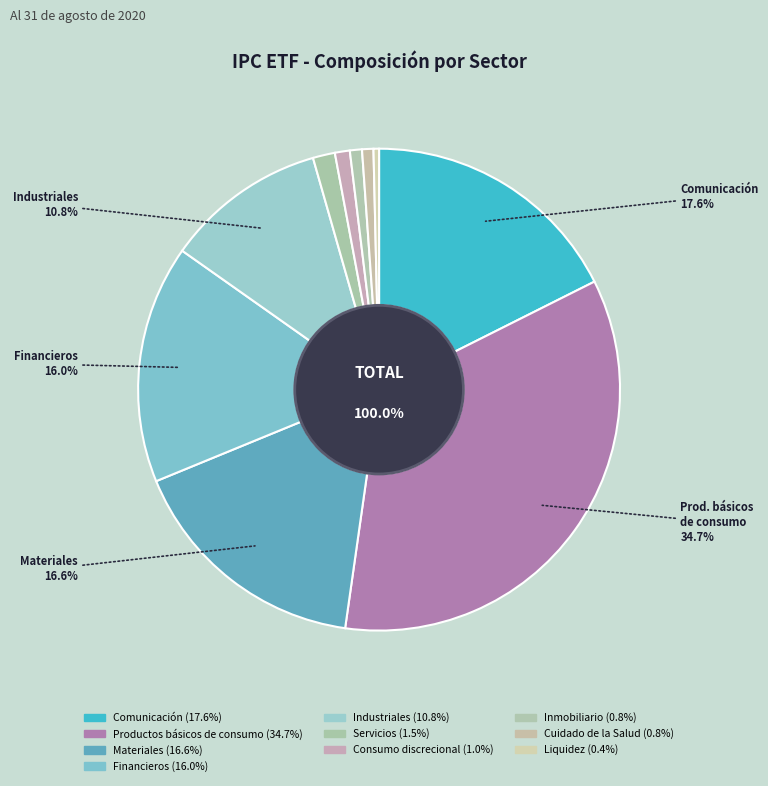

Is there a majority slice in this chart?

No